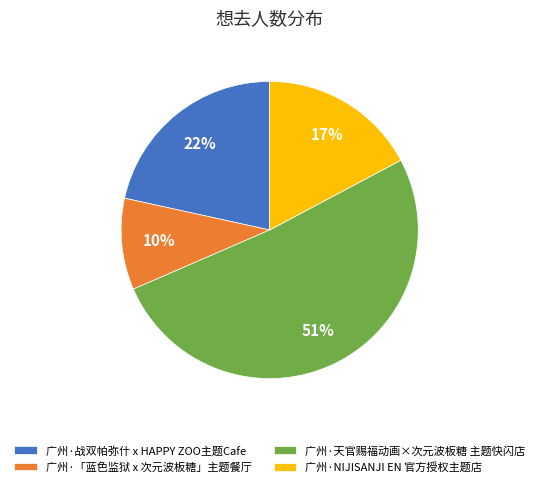

What percentage is the 广州·「蓝色监狱 x 次元波板糖」主题餐厅 slice, to the nearest percent?

10%